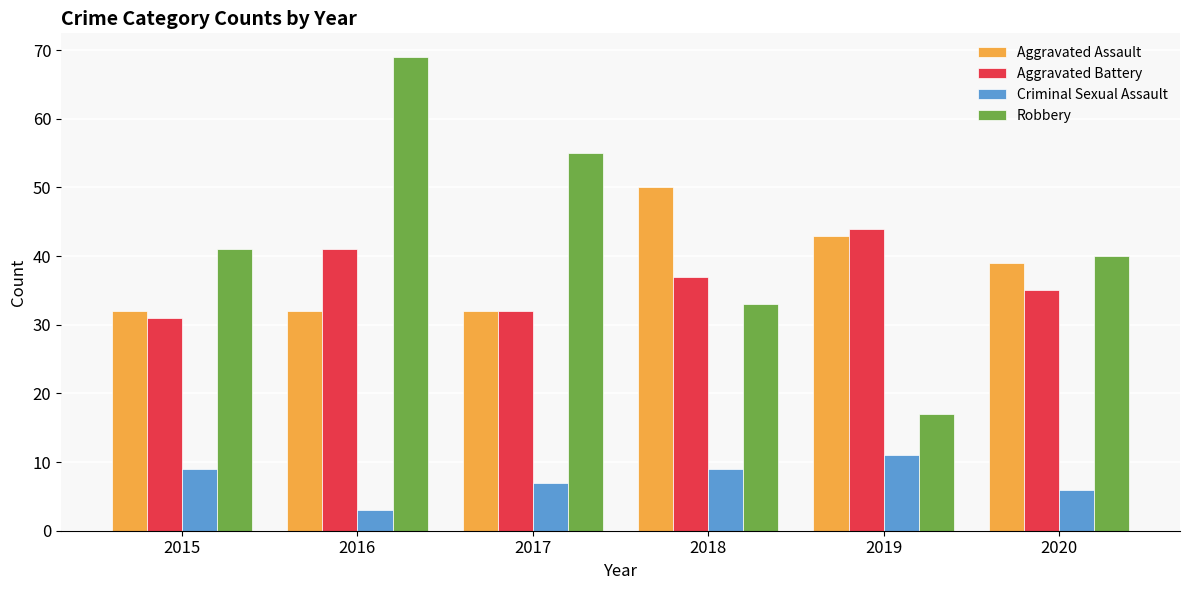

What is the greatest value displayed?

69